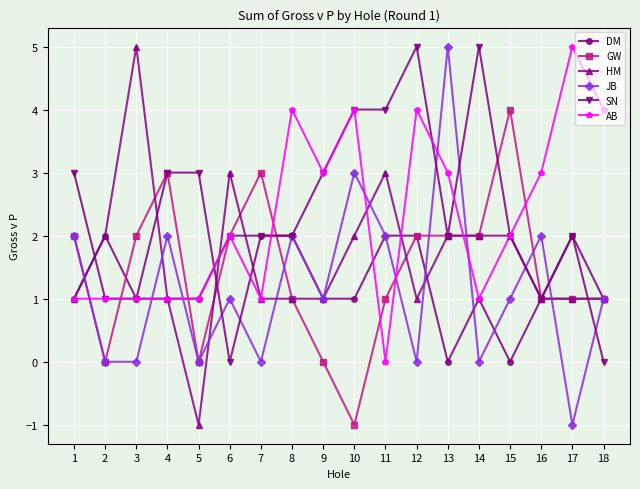

How many values in HM are above zero?

17